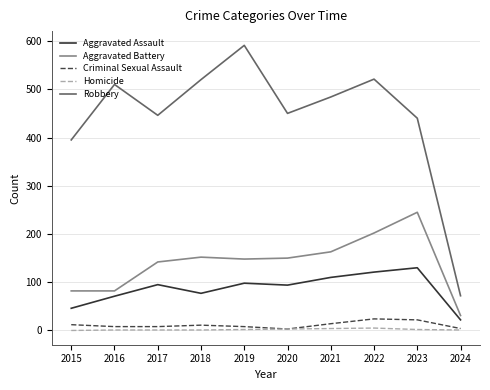

True or false: Aggravated Battery and Robbery intersect in this chart.

False